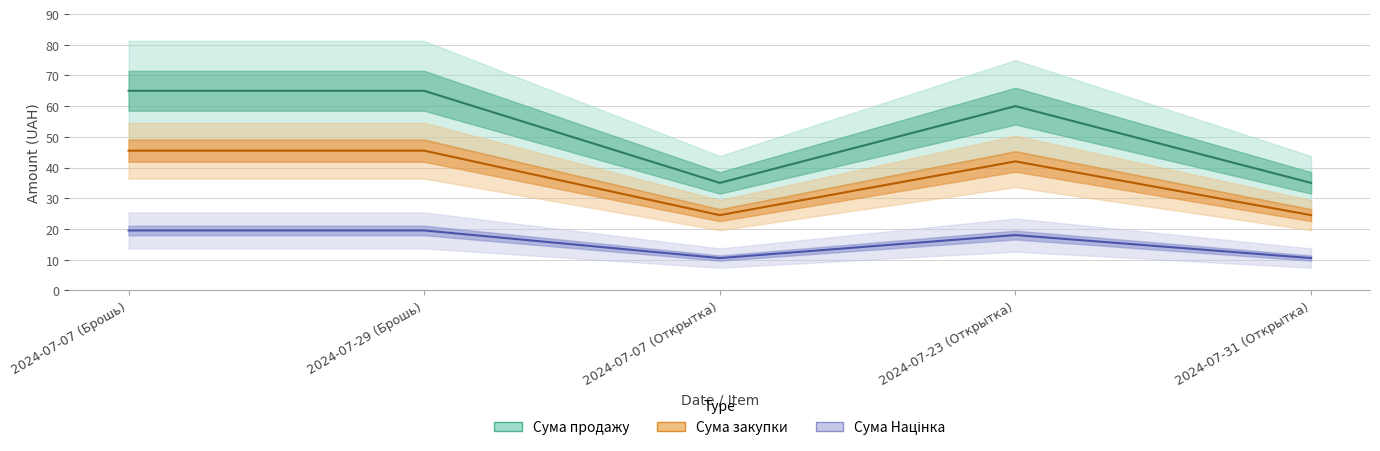

True or false: Сума продажу and Сума Націнка cross at least once.

False